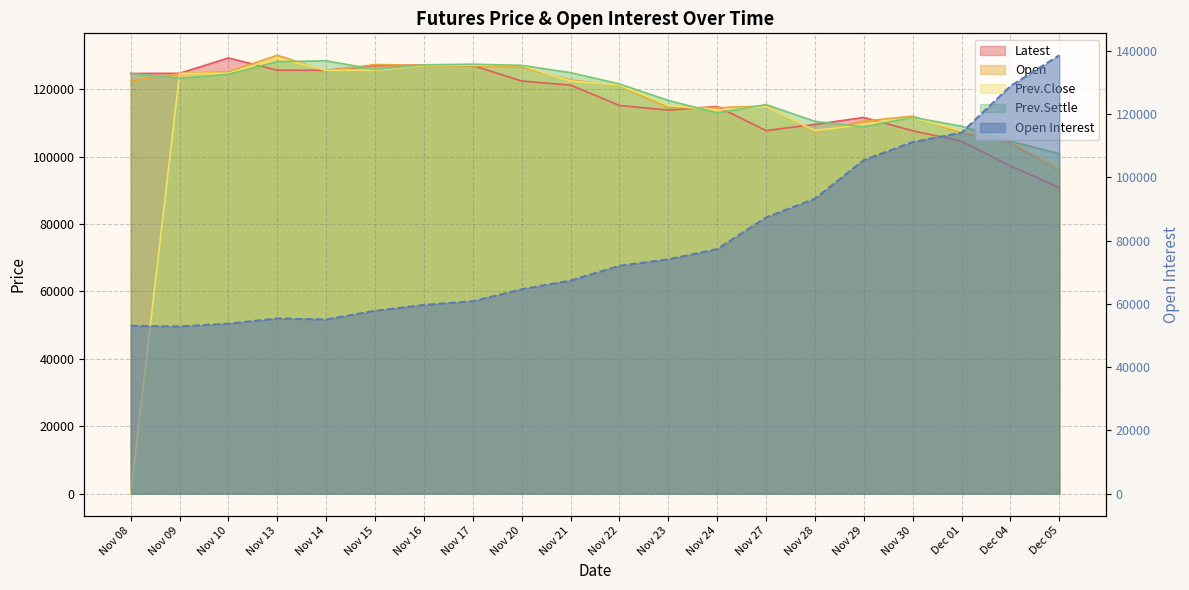

List the labels in order of Open Interest value, largest first.

Dec 05, Dec 04, Dec 01, Nov 30, Nov 29, Nov 28, Nov 27, Nov 24, Nov 23, Nov 22, Nov 21, Nov 20, Nov 17, Nov 16, Nov 15, Nov 13, Nov 14, Nov 10, Nov 08, Nov 09